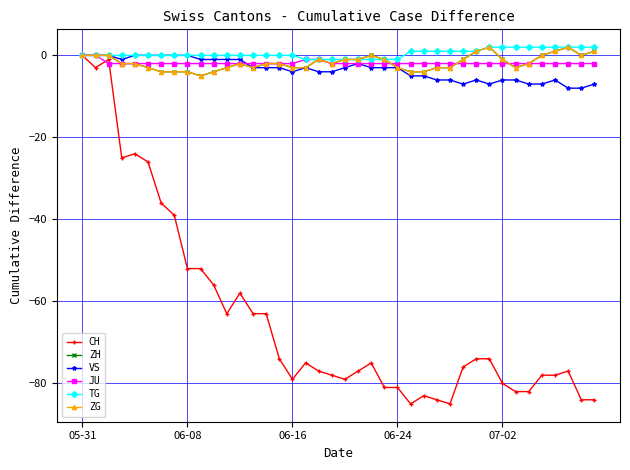

Is this an area chart (filled region under the line)?

No